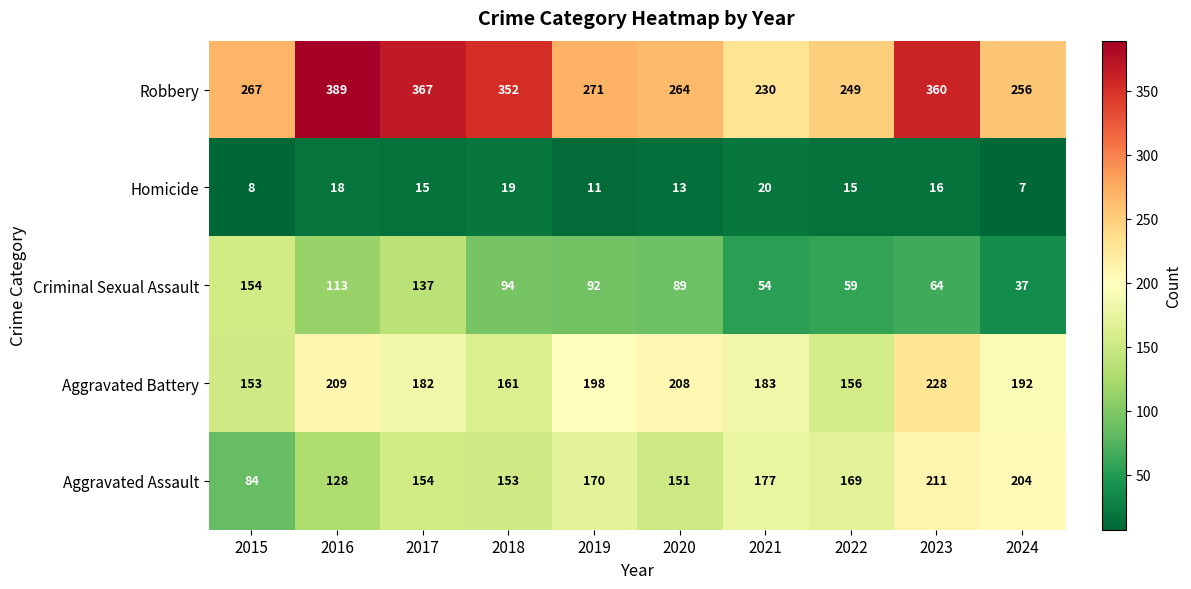

How many values in the Criminal Sexual Assault series are below 92?

5